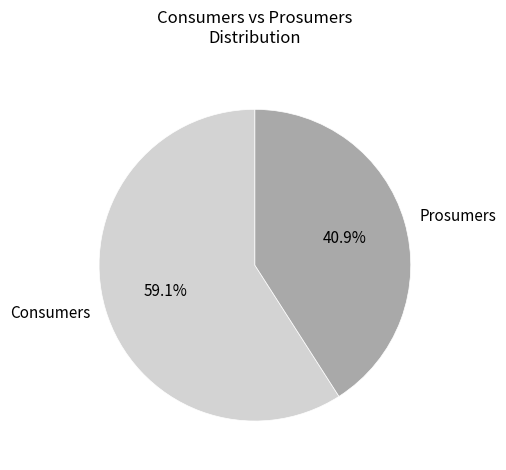

Is it true that Consumers is 59% of the pie?

True